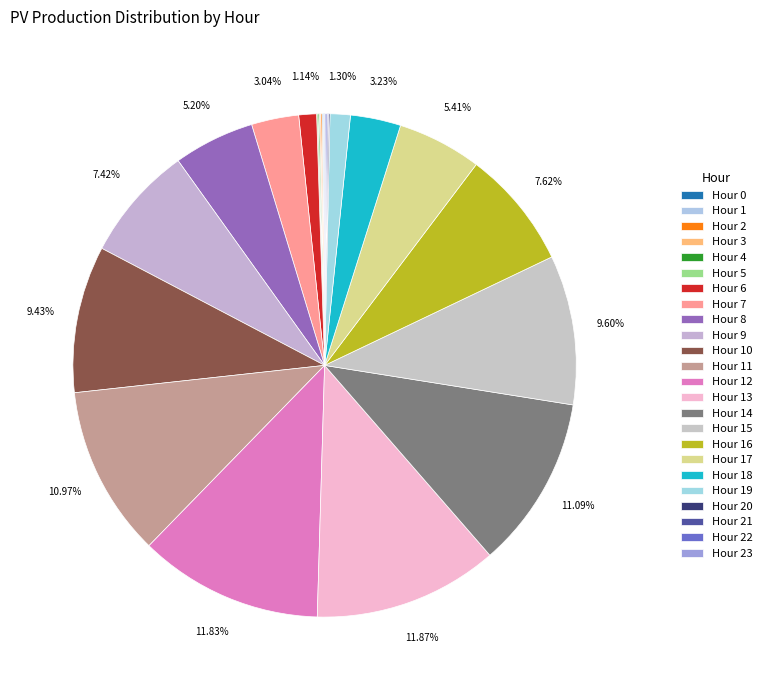

How many segments does this pie chart have?

24